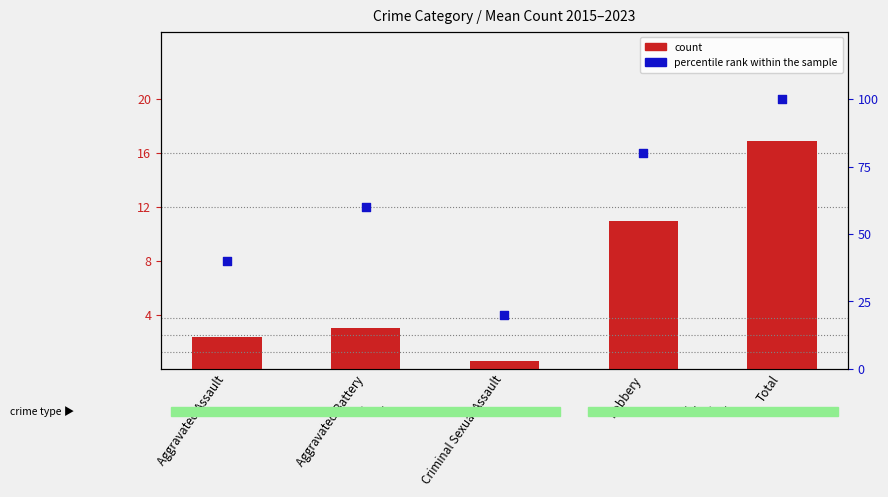

Is the value of count at Criminal Sexual Assault greater than the value of percentile rank within the sample at Aggravated Battery?

No